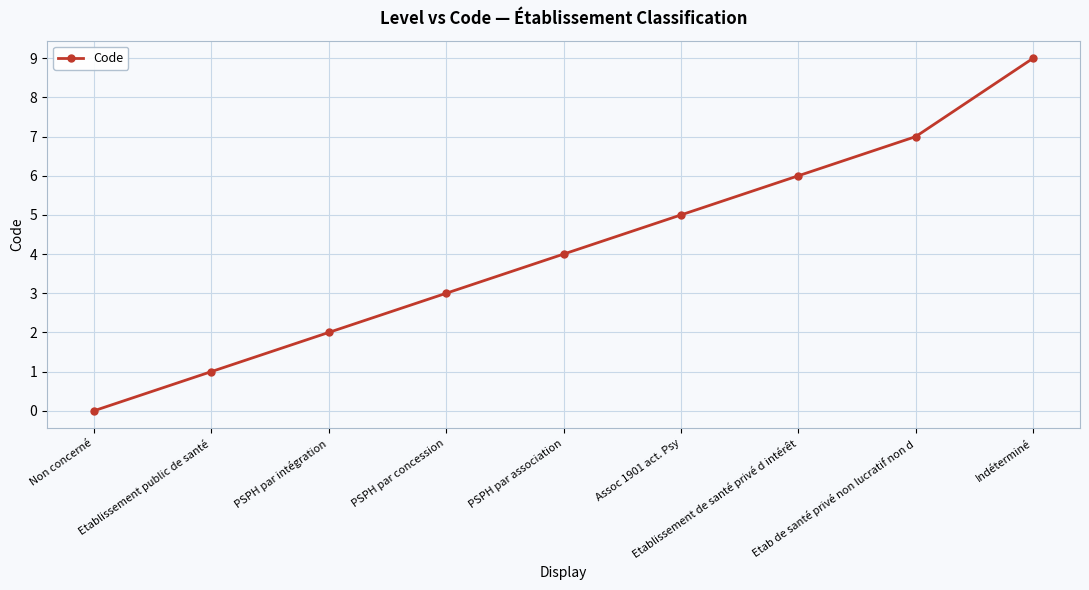

What is the label of the 8th point from the left?

Etab de santé privé non lucratif non d